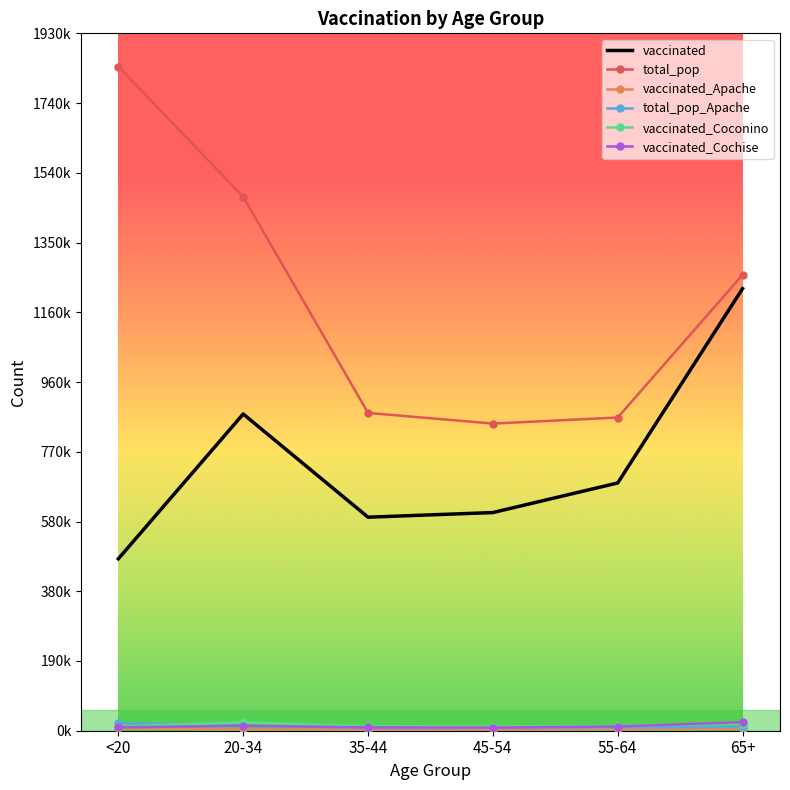

What is the label of the 5th point from the left?

55-64